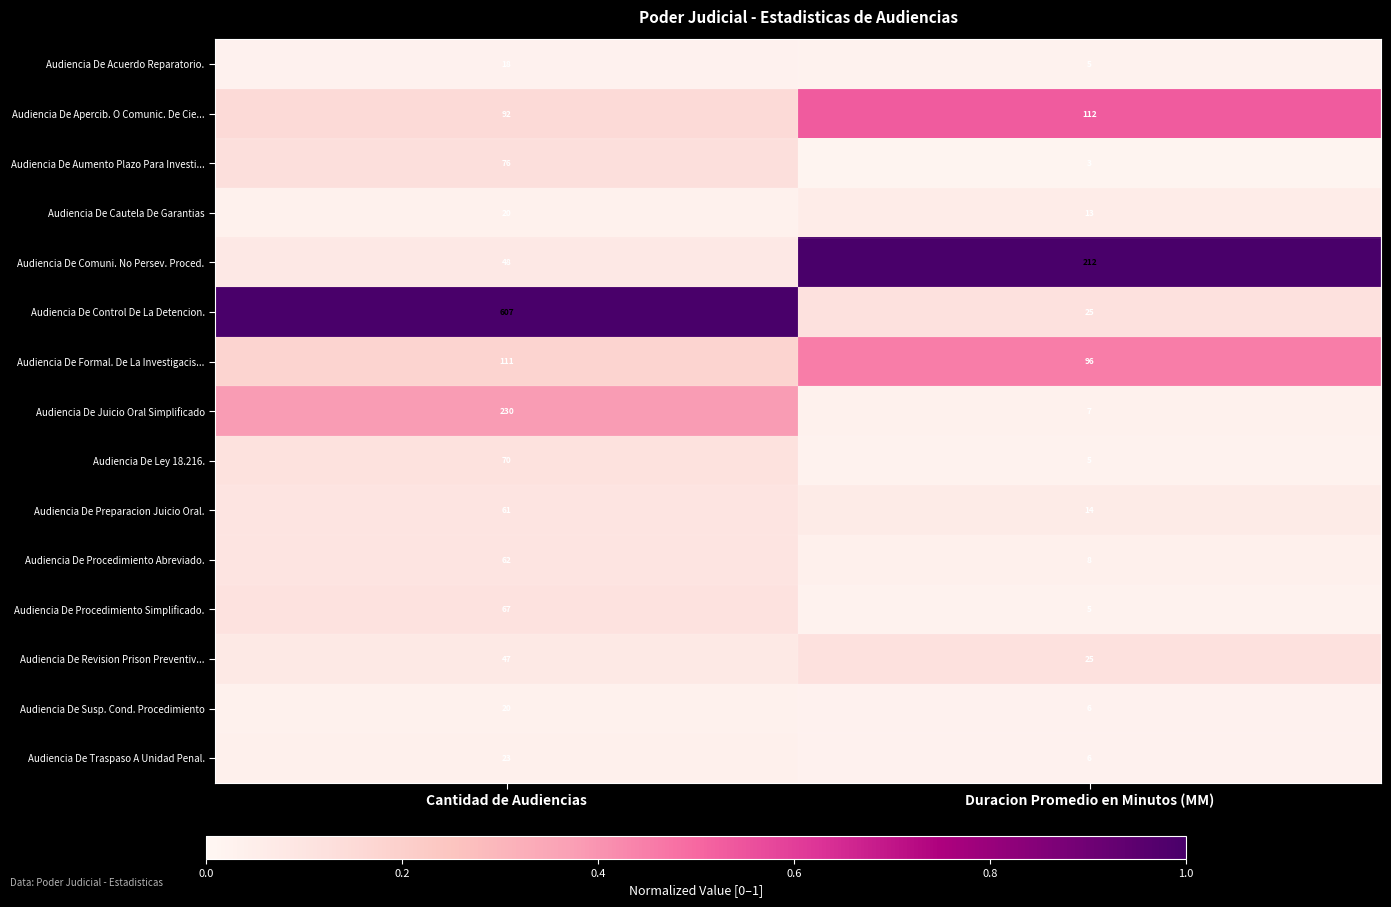

What is the difference between the Audiencia De Cautela De Garantias values at Duracion Promedio en Minutos (MM) and Cantidad de Audiencias?

7